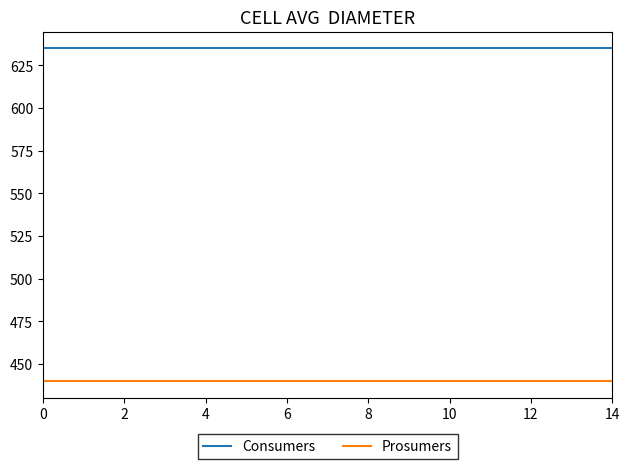

Which series has the largest total across all categories?

Consumers